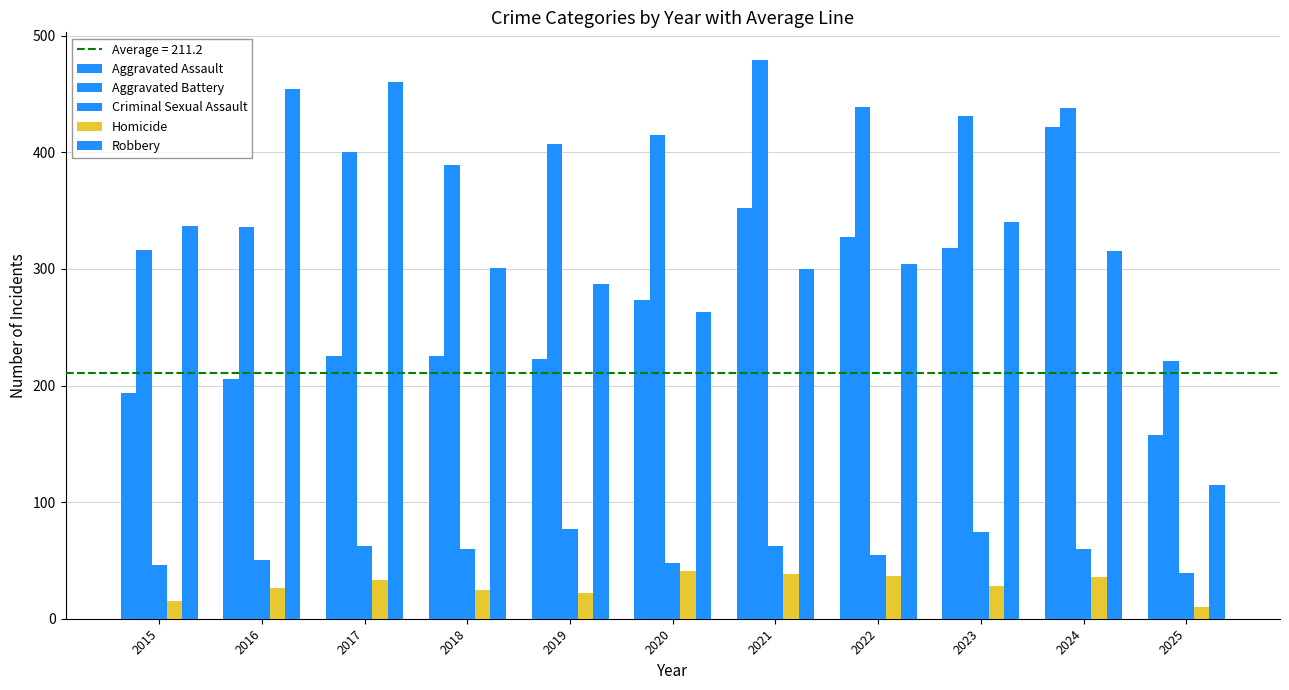

Reading left to right, transcribe all the data shown in this chart.

Aggravated Assault: 2015=194	2016=206	2017=225	2018=225	2019=223	2020=273	2021=352	2022=327	2023=318	2024=422	2025=158
Aggravated Battery: 2015=316	2016=336	2017=400	2018=389	2019=407	2020=415	2021=479	2022=439	2023=431	2024=438	2025=221
Criminal Sexual Assault: 2015=46	2016=50	2017=62	2018=60	2019=77	2020=48	2021=62	2022=55	2023=74	2024=60	2025=39
Homicide: 2015=15	2016=26	2017=33	2018=25	2019=22	2020=41	2021=38	2022=37	2023=28	2024=36	2025=10
Robbery: 2015=337	2016=454	2017=460	2018=301	2019=287	2020=263	2021=300	2022=304	2023=340	2024=315	2025=115